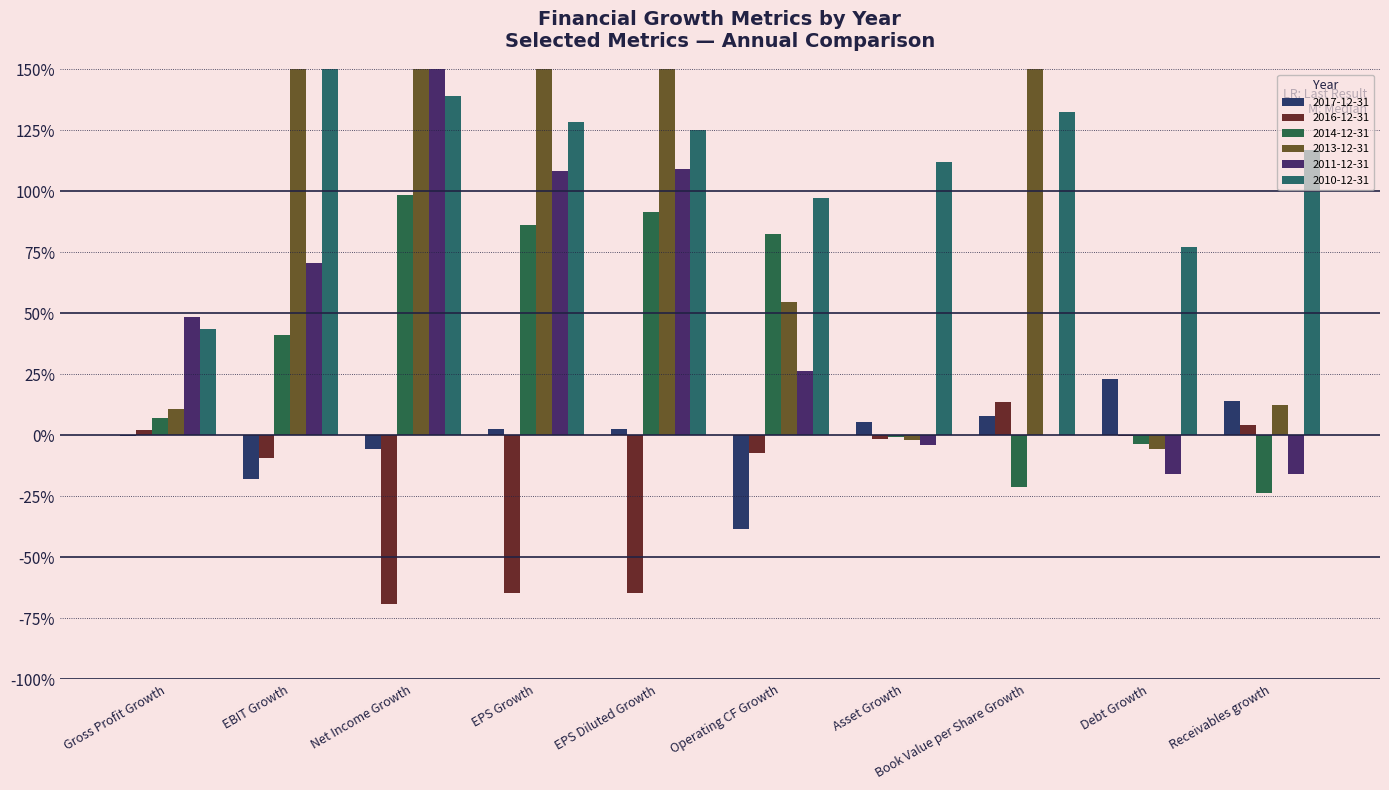

At which label does 2016-12-31 first exceed 0?

Gross Profit Growth